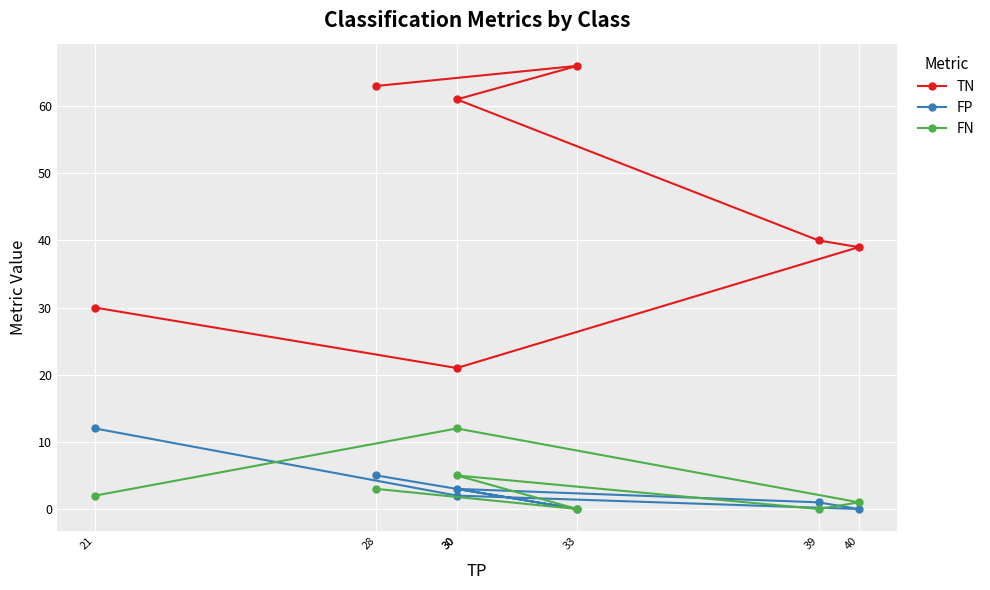

What is the difference between the maximum and minimum values in the FP series?

12